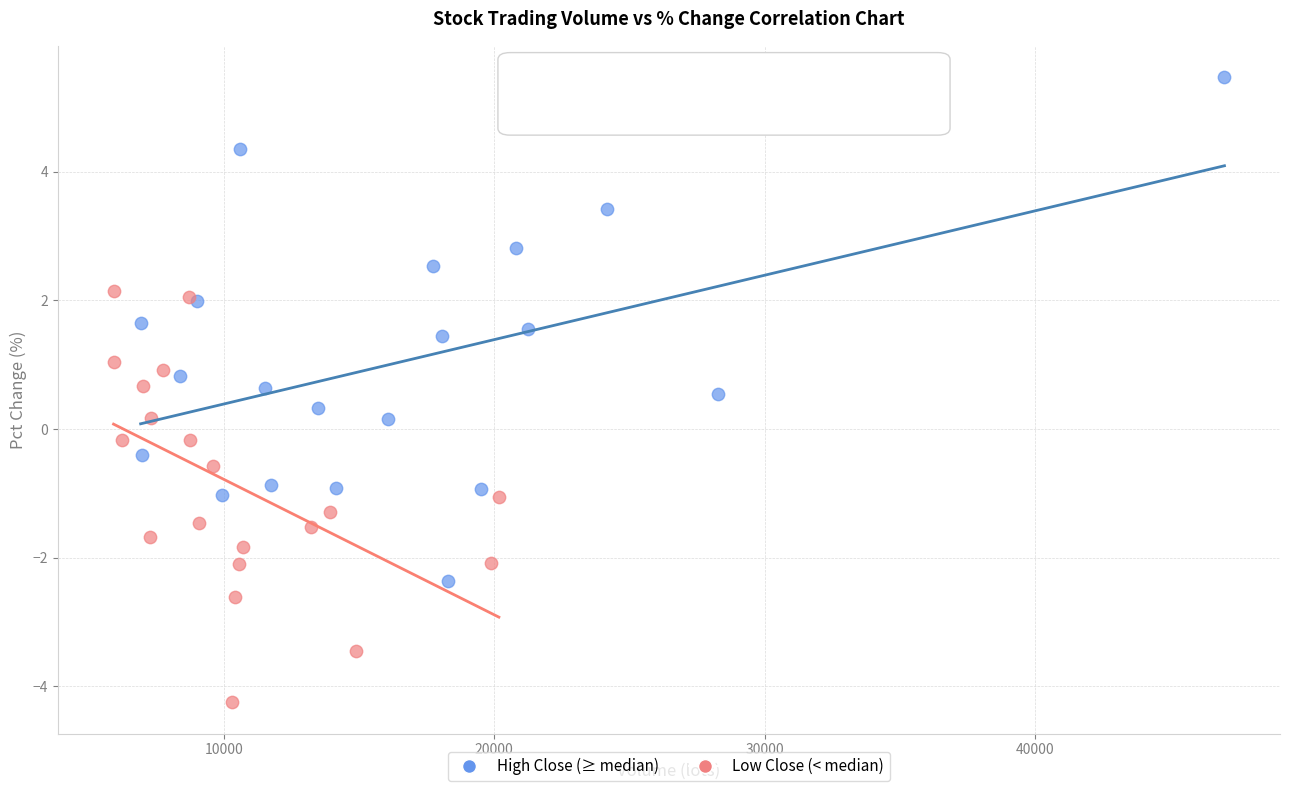

Which series reaches the minimum Y coordinate?

Low Close (< median)